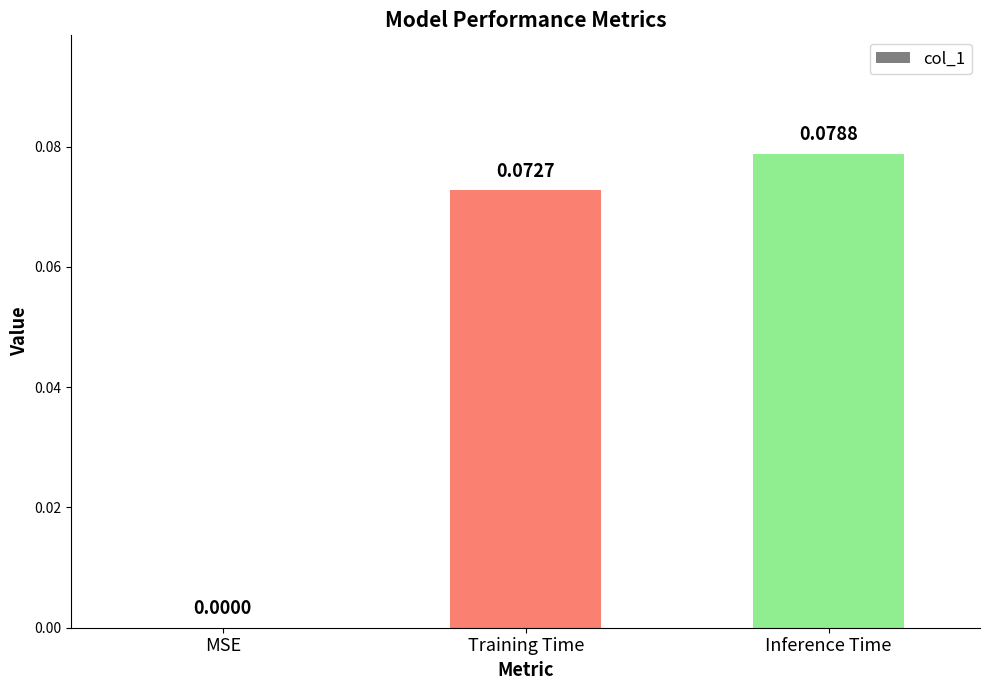

Which has a higher value, Training Time or Inference Time?

Inference Time